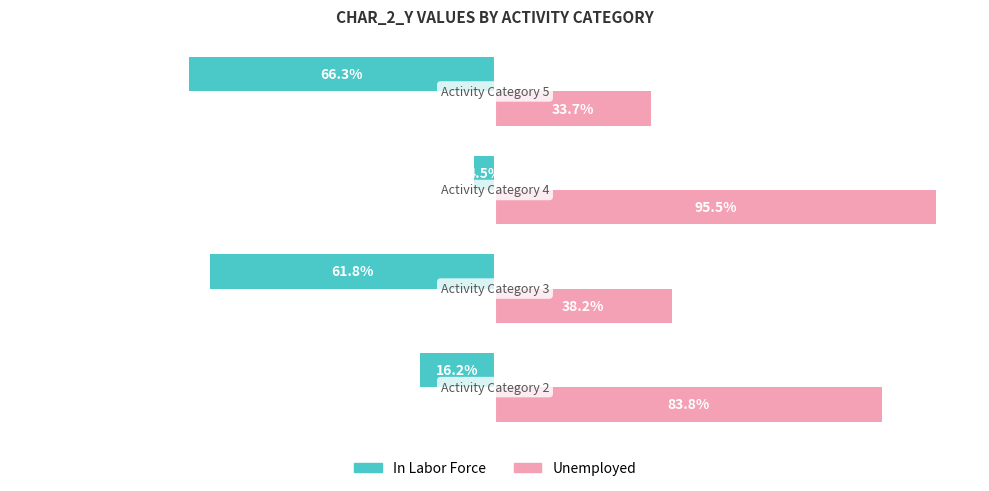

Which series has the largest total across all categories?

Unemployed